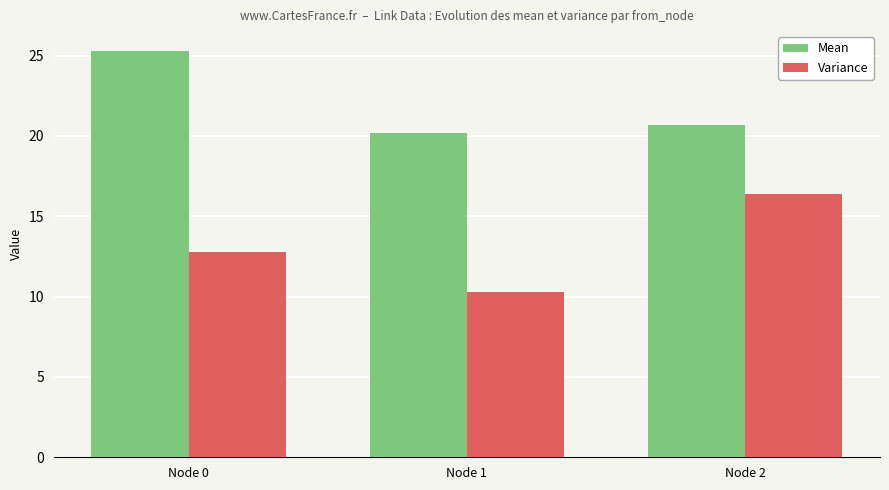

True or false: Variance has a value of 3.5 at Node 1.

False